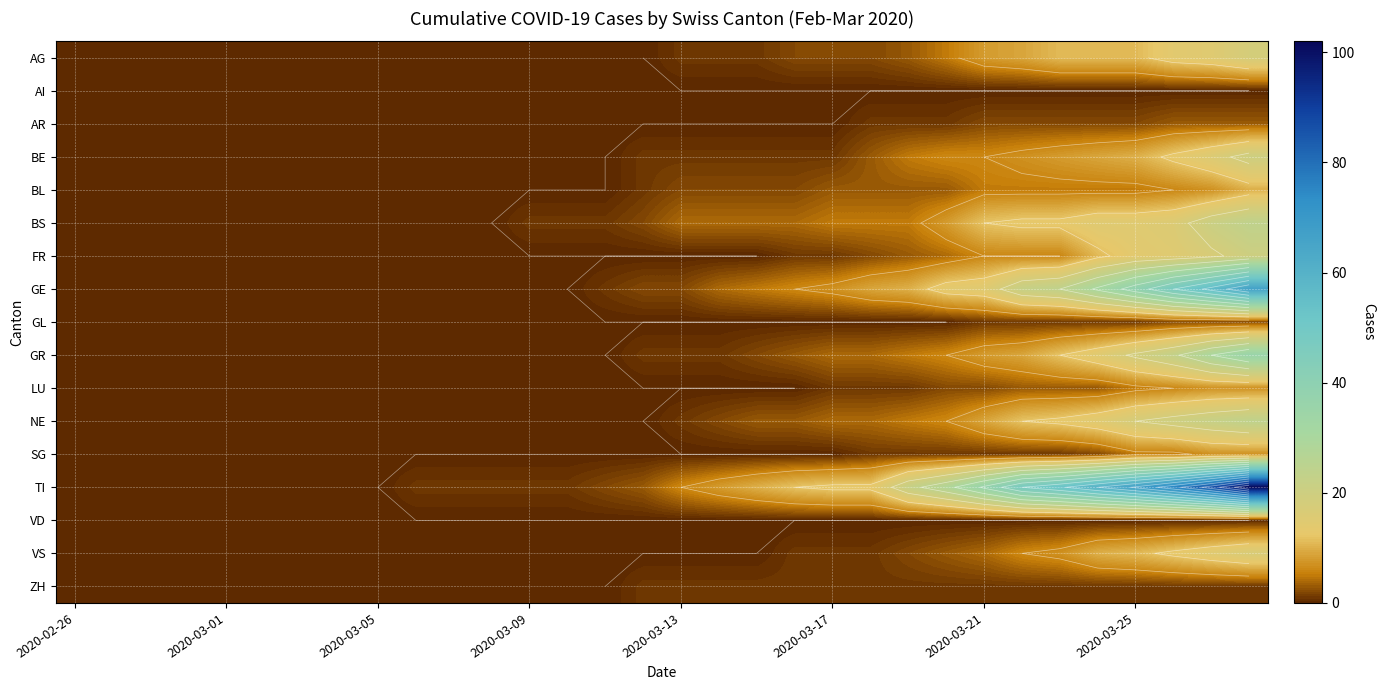

Rank the series by their maximum value, from highest to lowest.

TI, GE, GR, BS, NE, BE, FR, AG, VS, BL, LU, SG, AR, GL, ZH, AI, VD